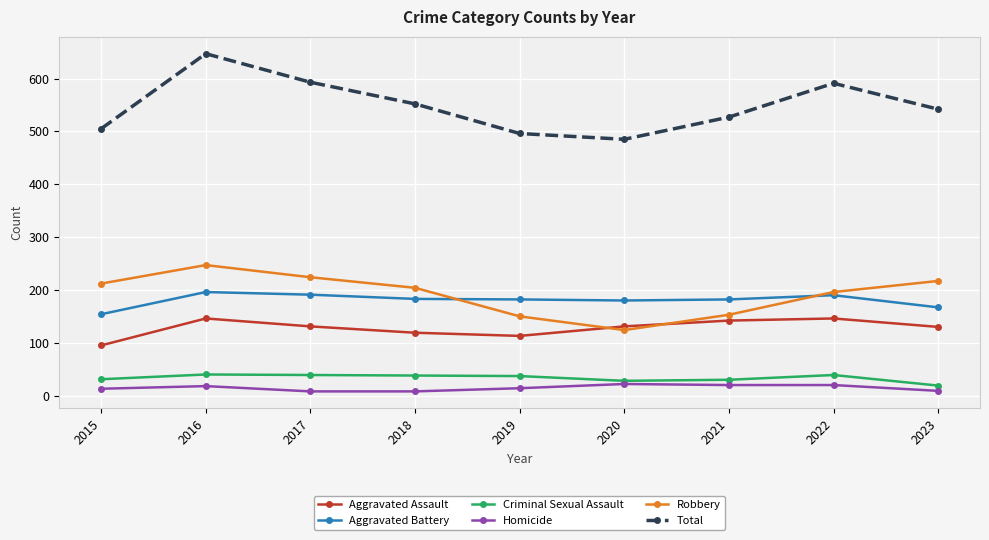

What is the highest value of the Criminal Sexual Assault series?

40